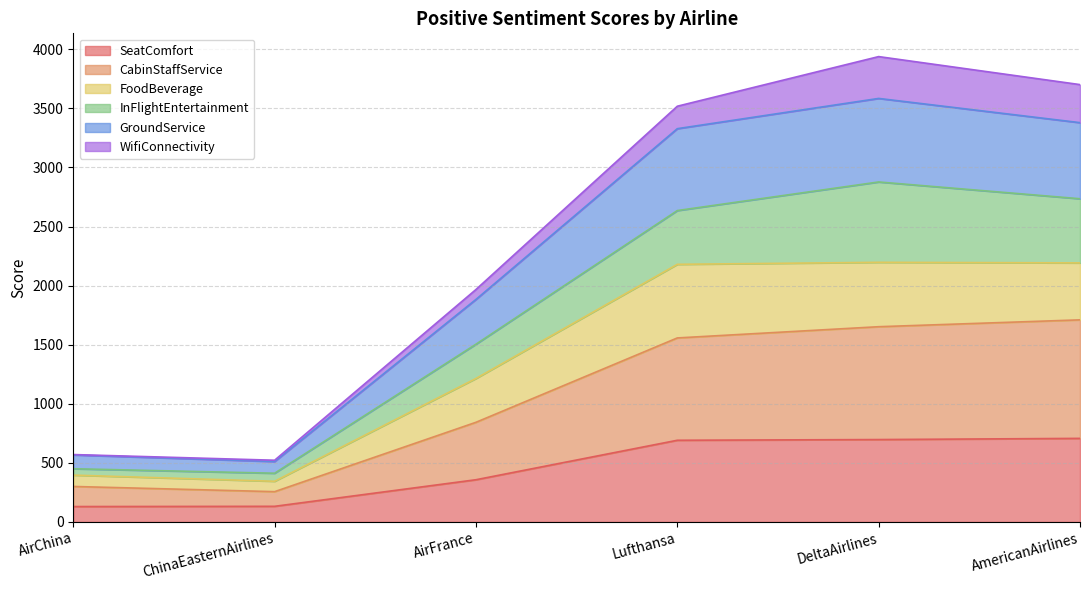

How many data points does each series have?

6